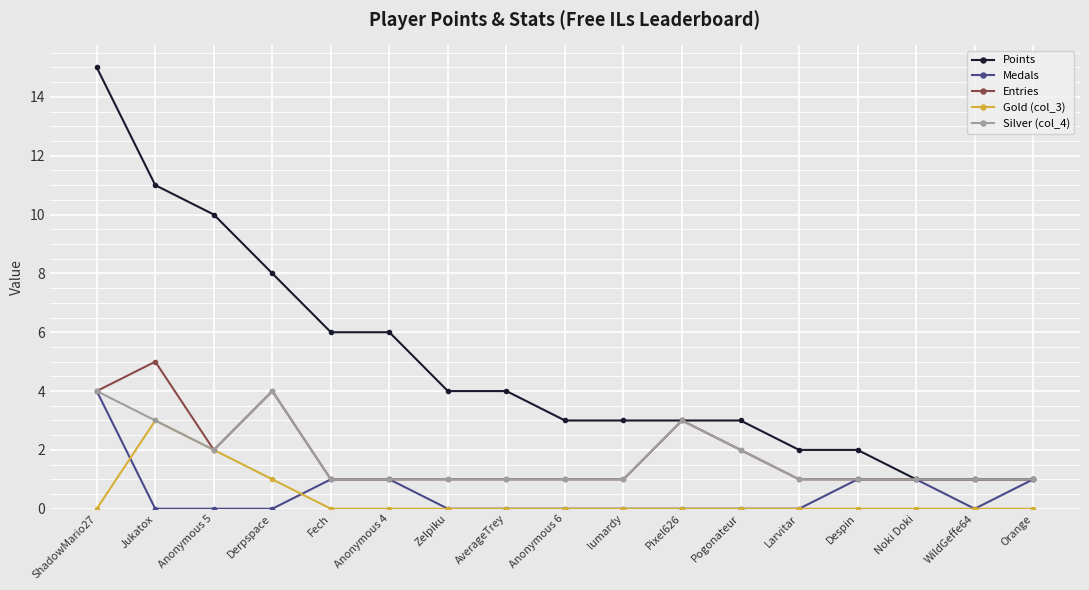

Is it true that Entries equals 6 at Derpspace?

False